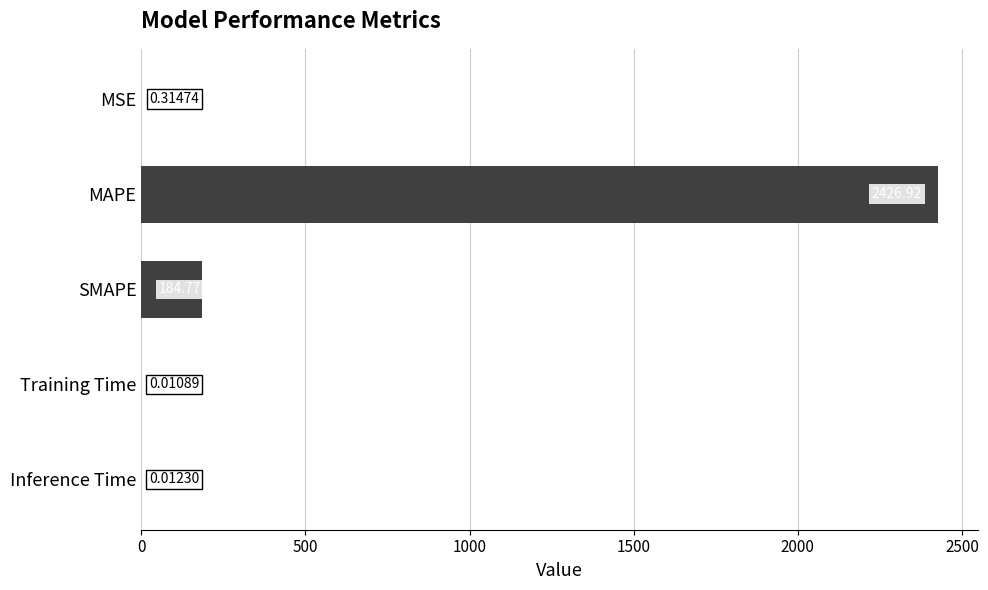

Where is the data nearest to the value 1213?

SMAPE